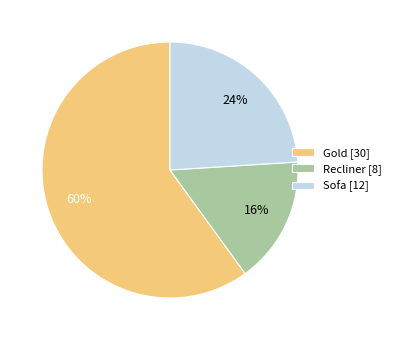

Is it true that Sofa is 24% of the pie?

True